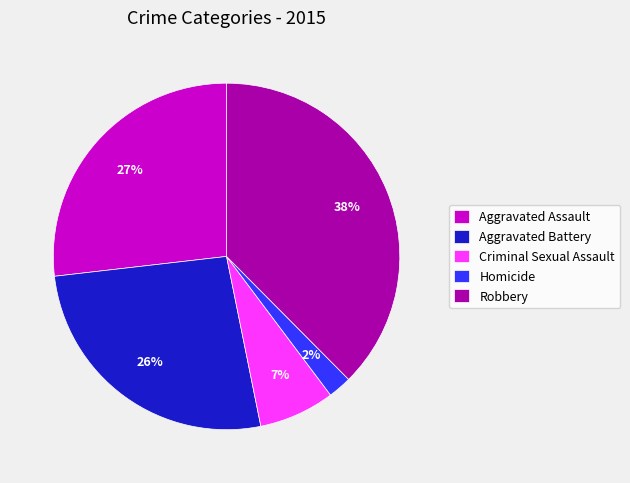

To the nearest percent, what is the difference between the Homicide and Aggravated Battery slice percentages?

24%